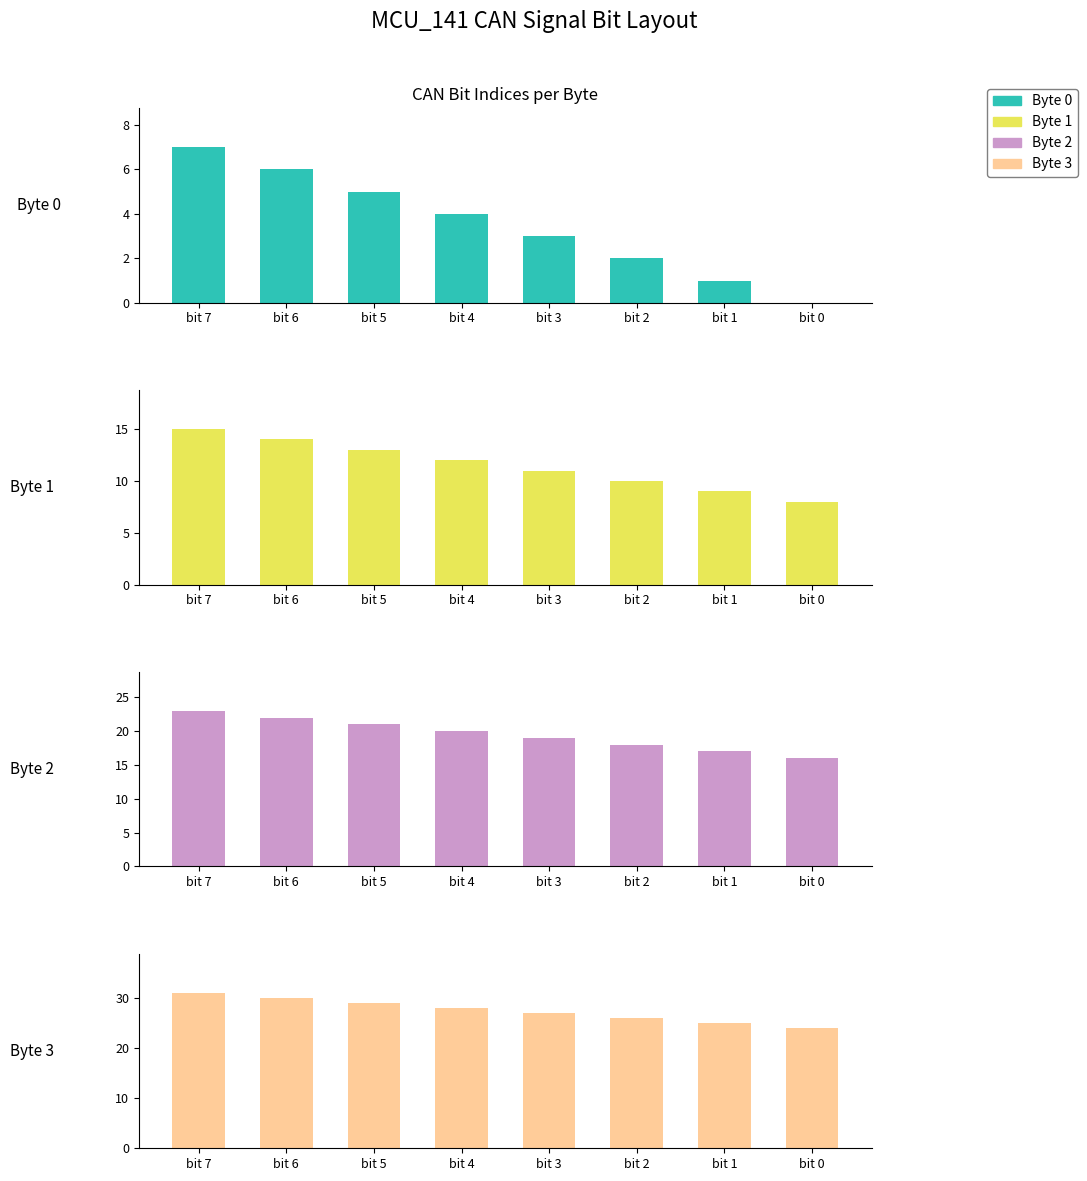

What is the difference between the Byte 3 values at bit 5 and bit 3?

2